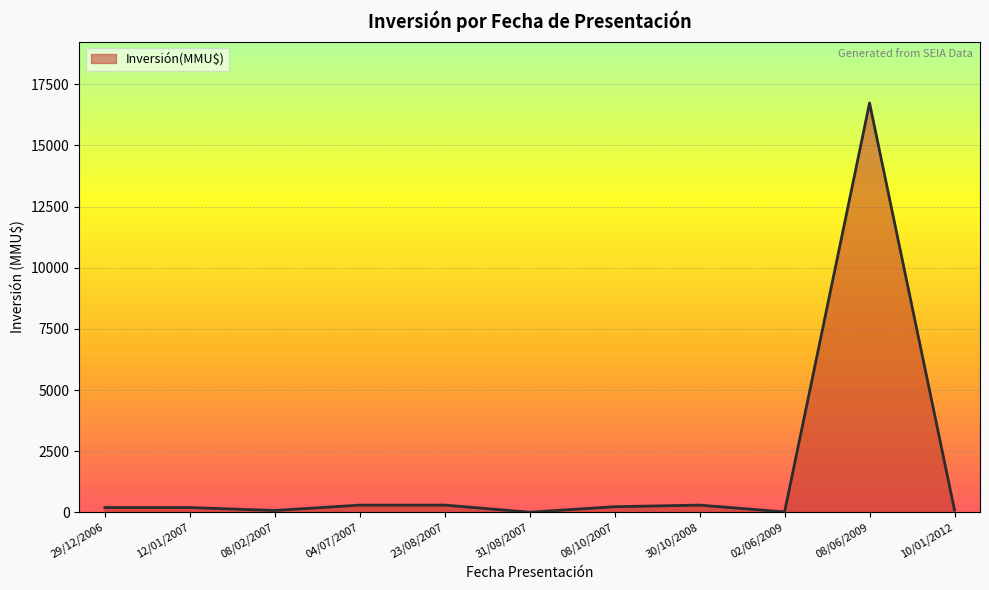

What value does the data have at 08/02/2007, to the nearest 100?

100